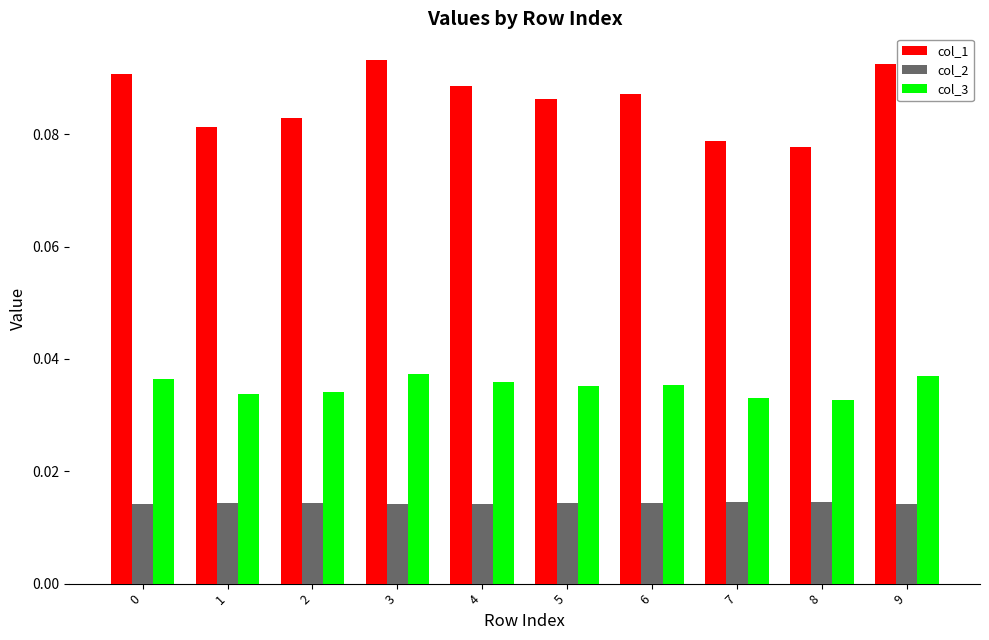

Rank the series by their average value, from highest to lowest.

col_1, col_3, col_2